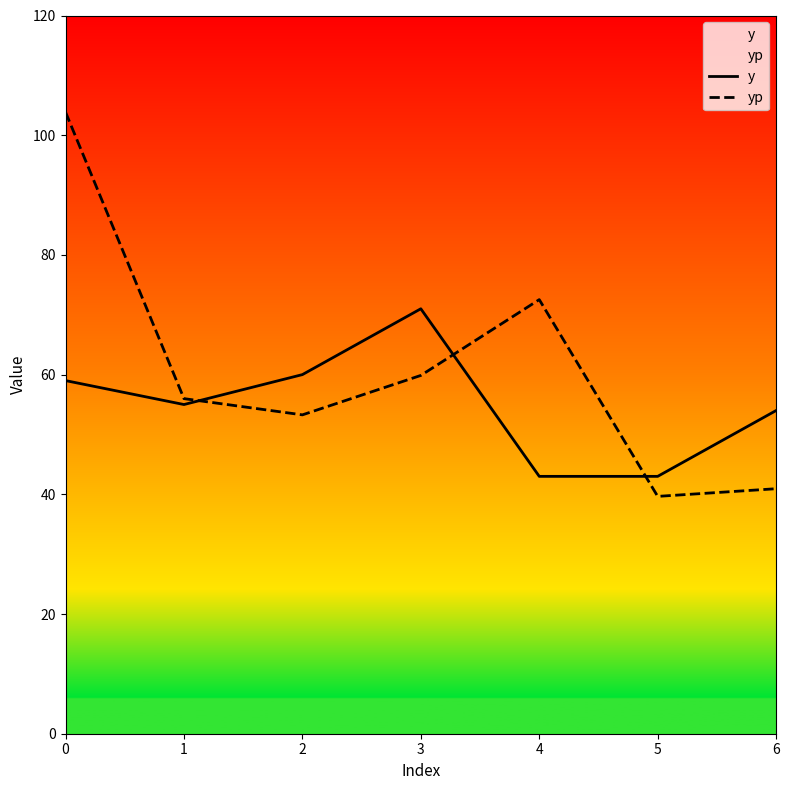

What is the difference between the maximum and minimum values in the y series?

28.0